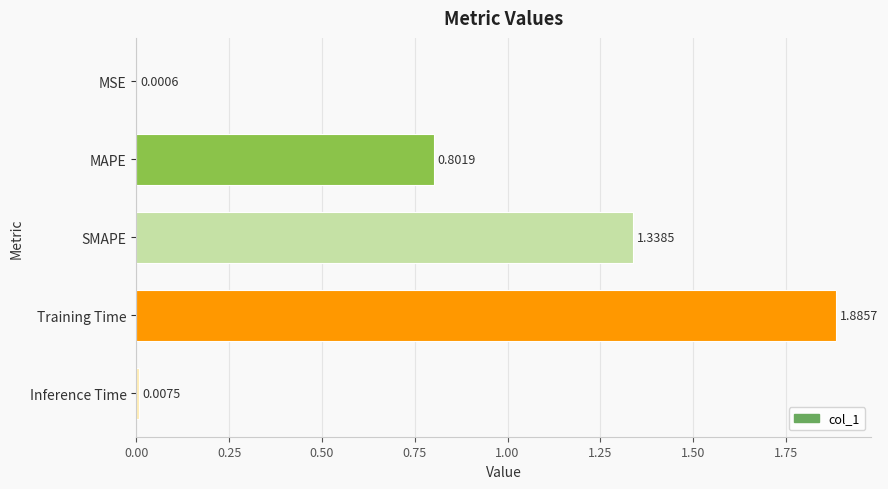

At which category does the chart reach its peak across all series?

Training Time